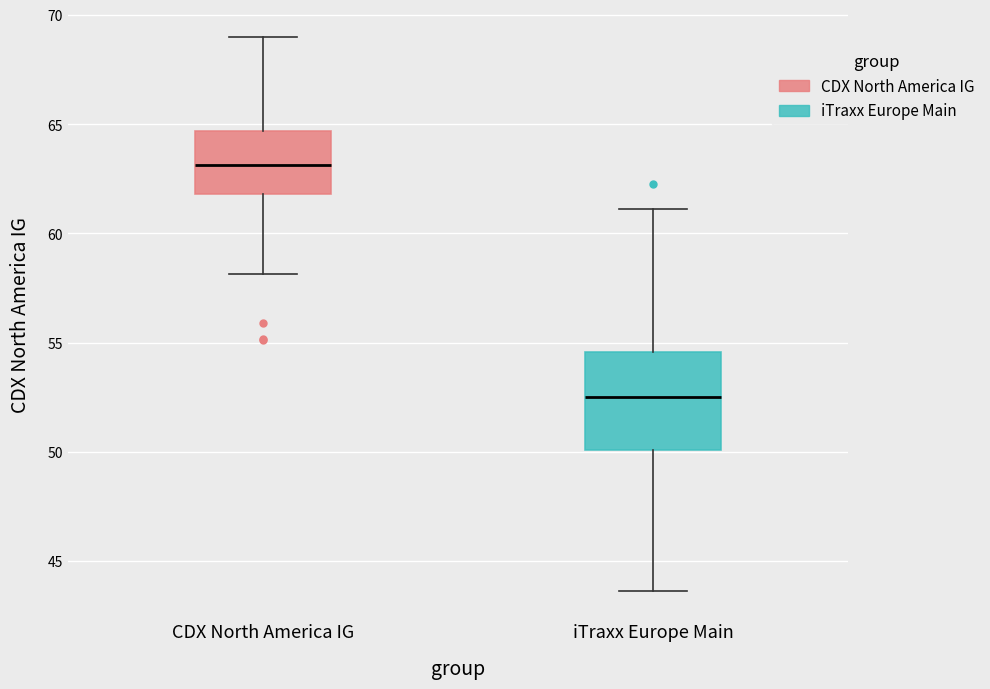

Which box is the tallest, from its lower edge to its upper edge?

iTraxx Europe Main